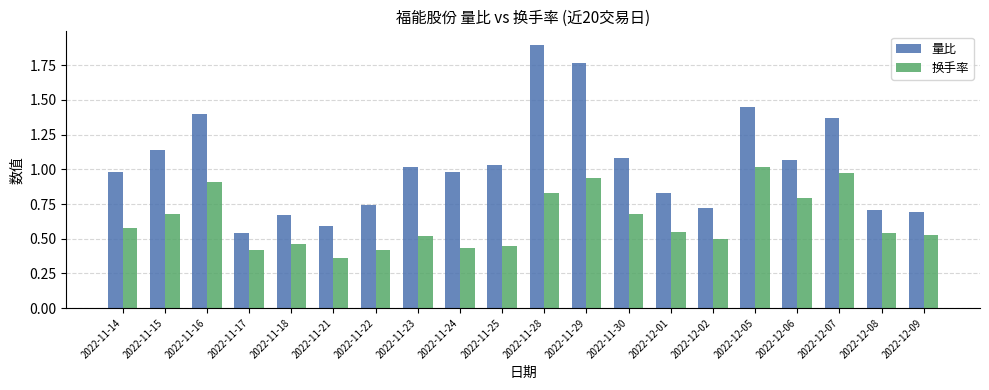

What is the difference between the 换手率 values at 2022-12-05 and 2022-11-29?

0.1